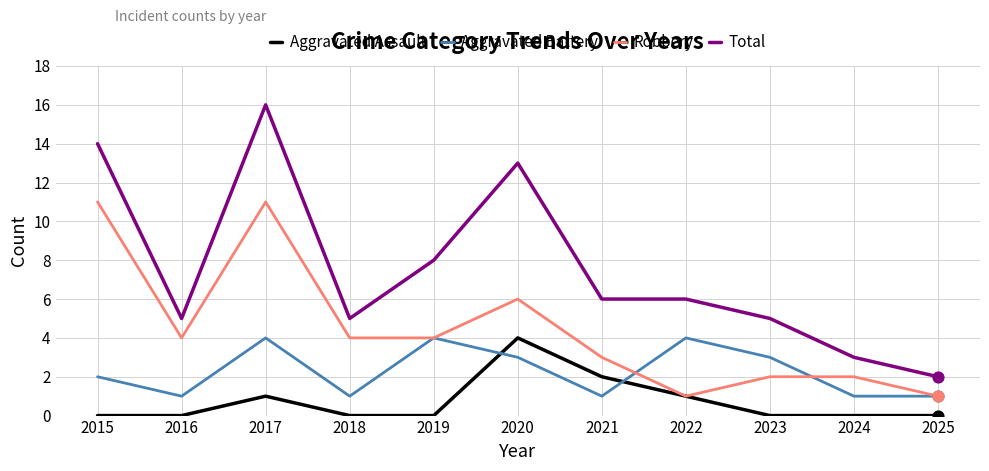

Which series has the largest total across all categories?

Total